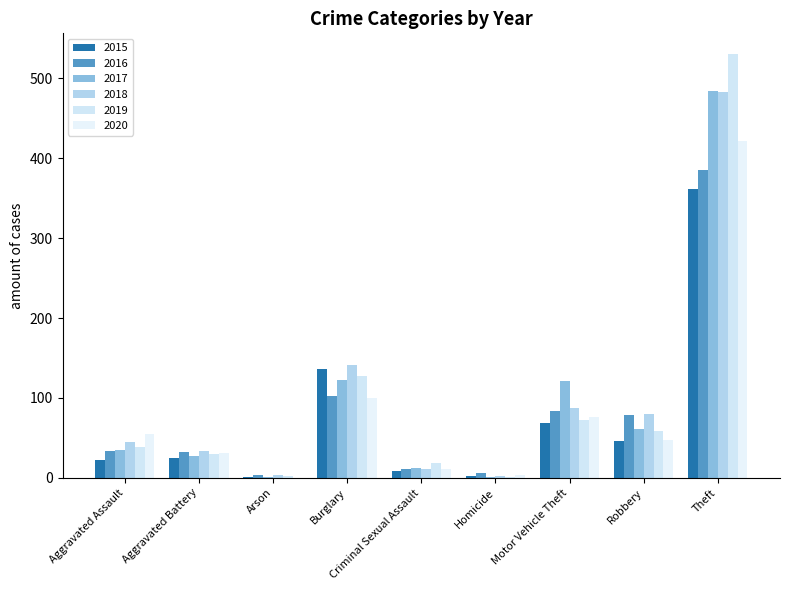

What is the sum of the 2018 values at Aggravated Battery and Robbery?

114